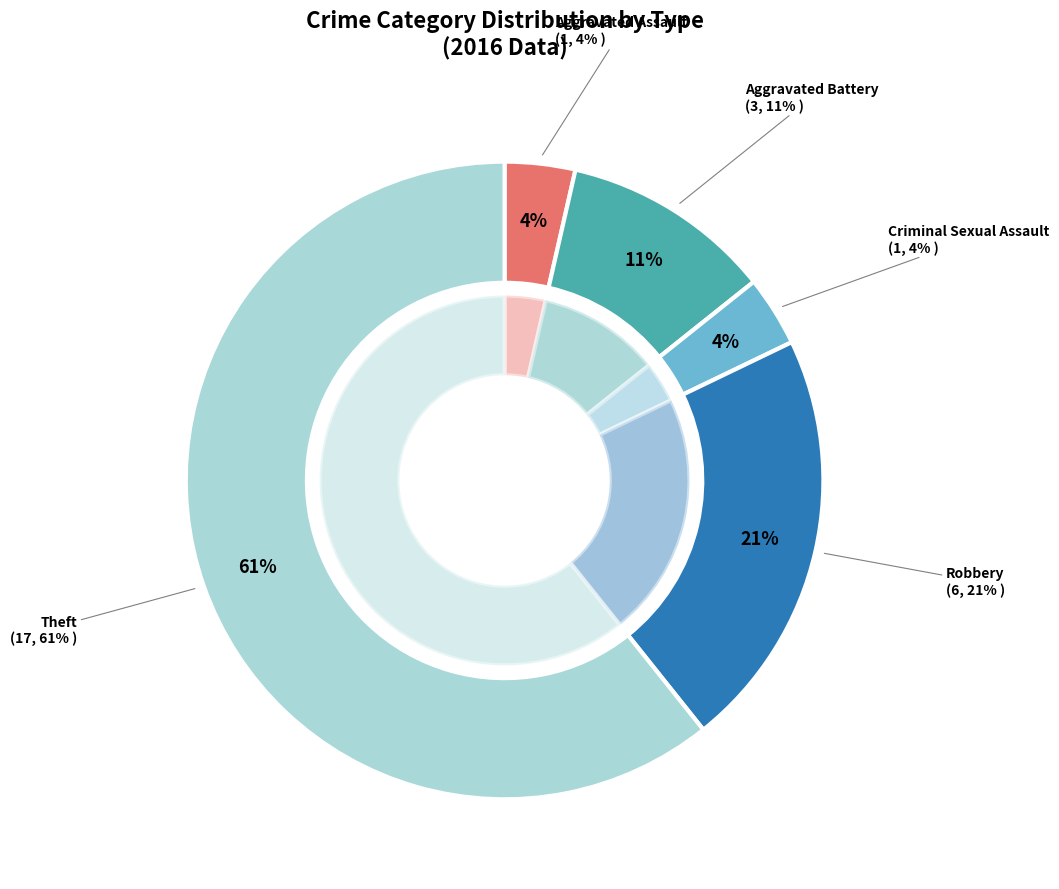

Is it true that values_2016 is 14% of the pie?

False